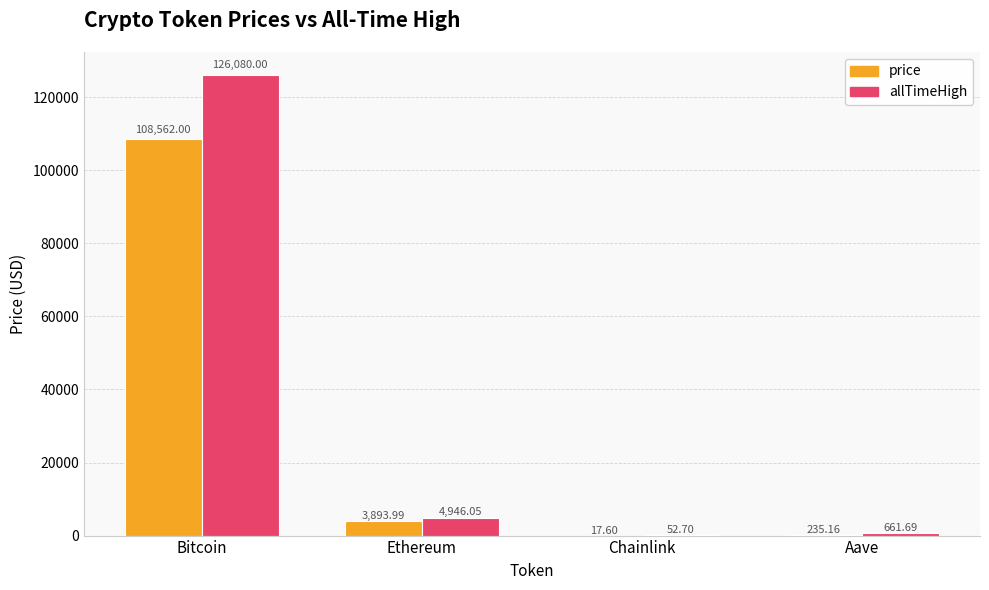

Reading left to right, what are all the values shown in this chart?

price: 108562.0	3894.0	17.6	235.2
allTimeHigh: 126080.0	4946.1	52.7	661.7